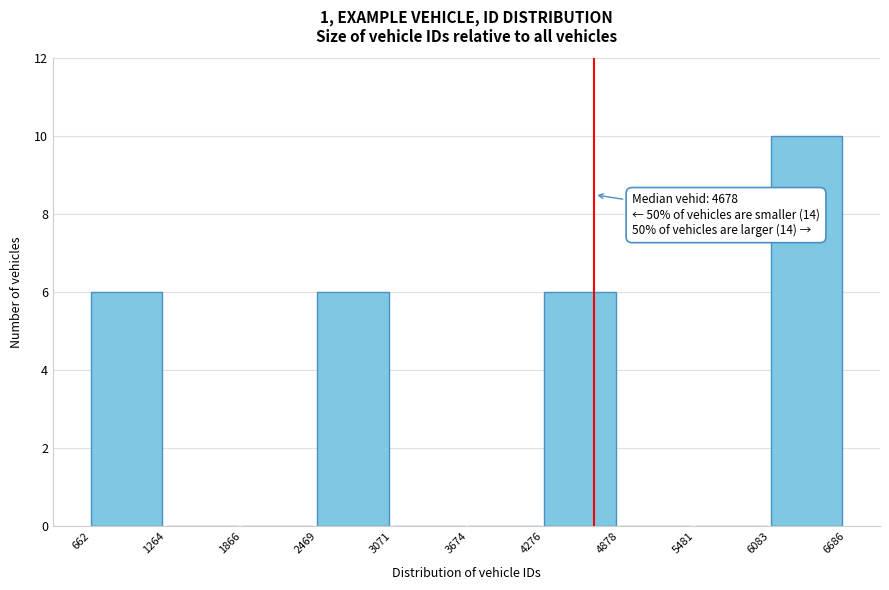

Over which range of the x-axis is the bar tallest?

6083 to 6686